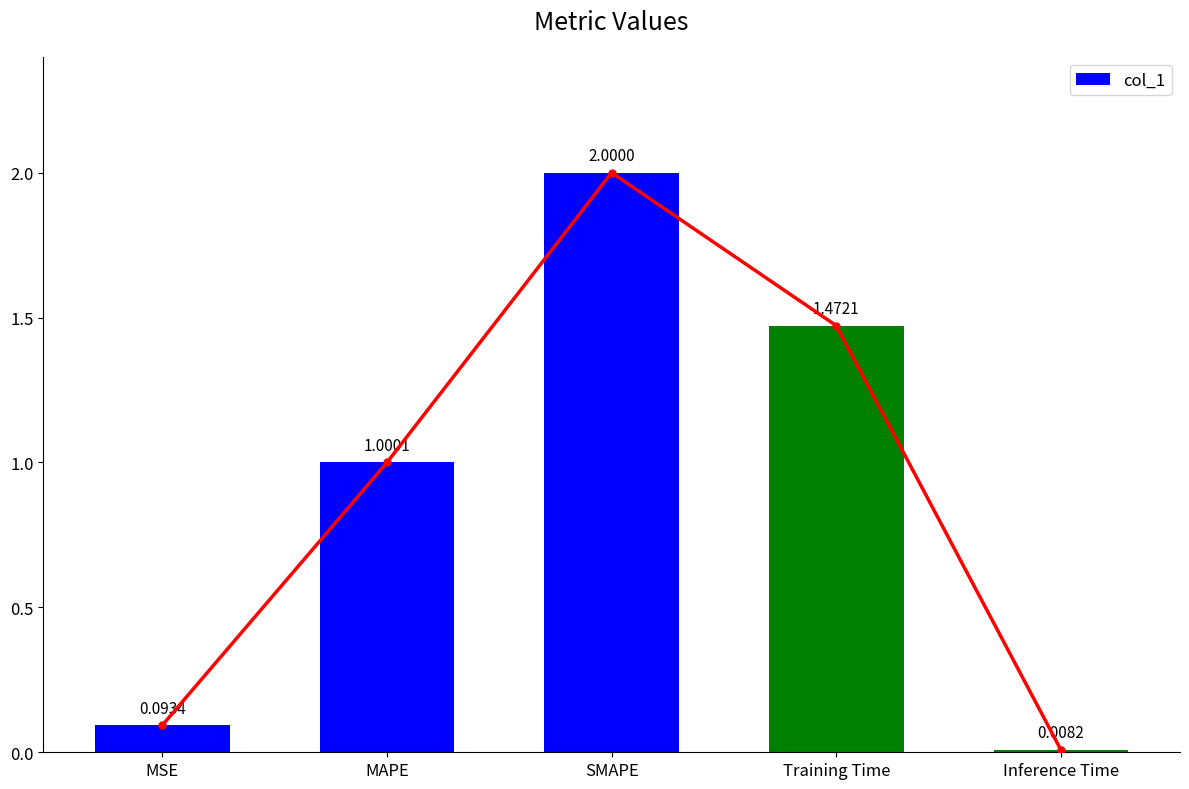

The chart shows a value of 0.8 at SMAPE. True or false?

False